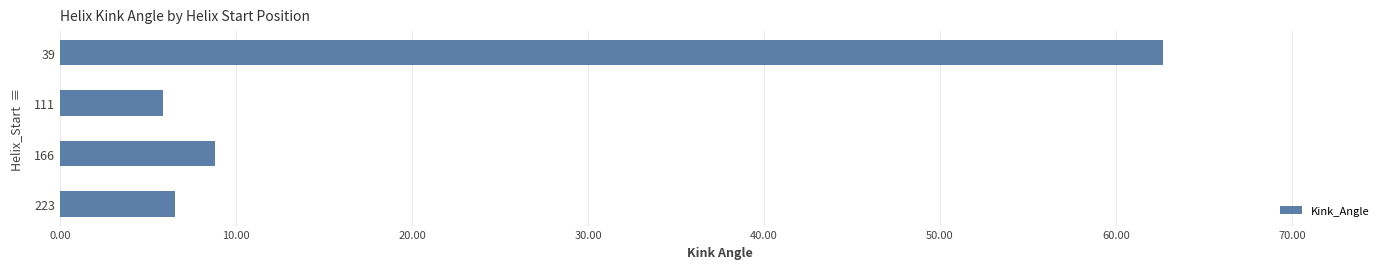

What is the minimum value shown in the chart?

5.8